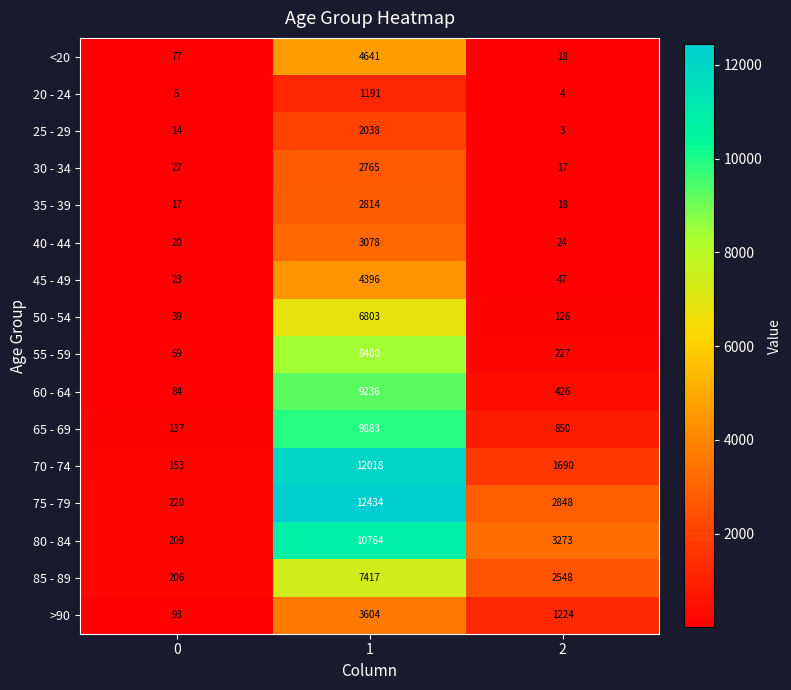

How many categories are shown in the chart?

3